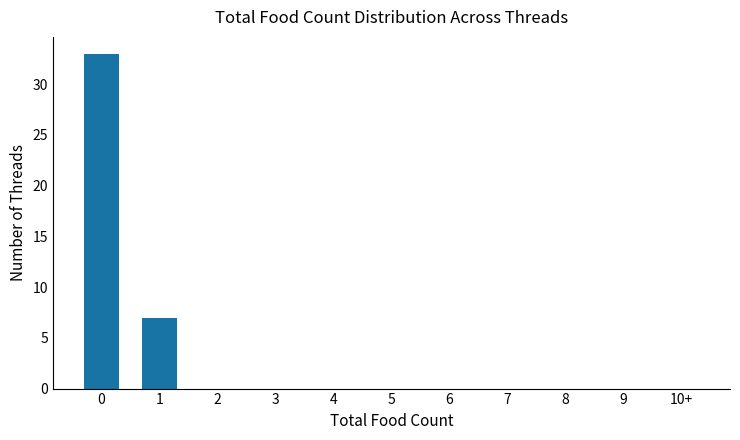

What is the maximum value shown in the chart?

33